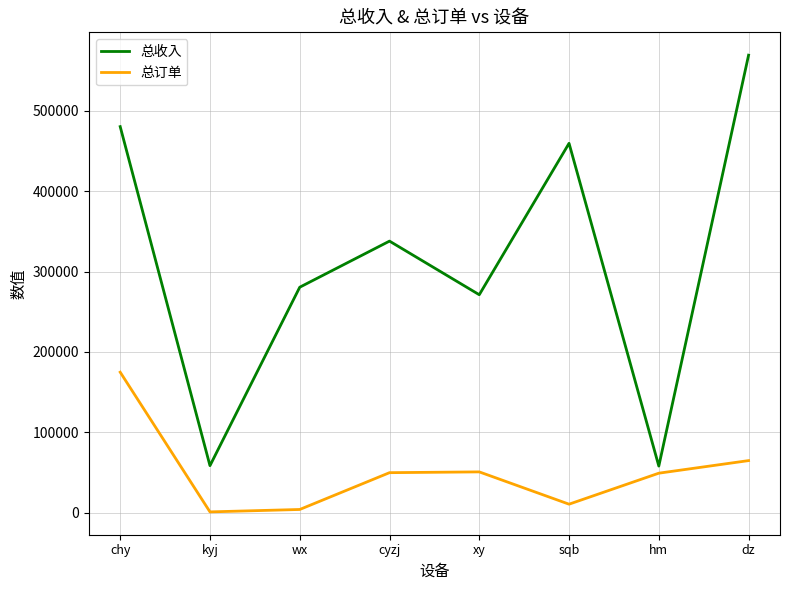

What is the sum of the 总订单 values at hm and xy?

99937.0